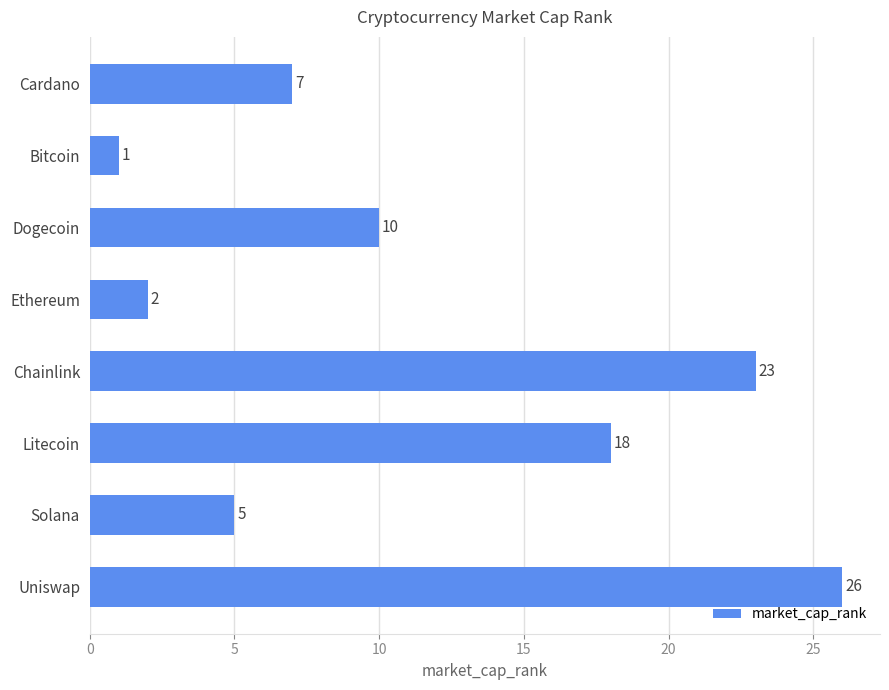

List the labels in order of value, smallest first.

Bitcoin, Ethereum, Solana, Cardano, Dogecoin, Litecoin, Chainlink, Uniswap